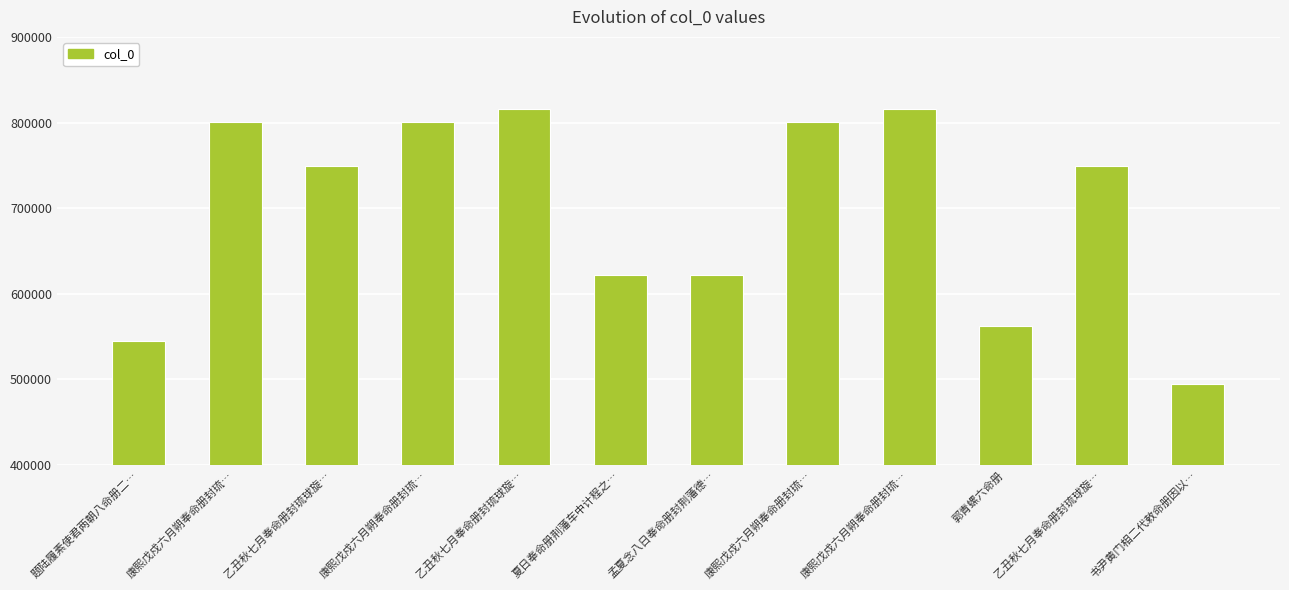

How many data points are less than 749794?

6